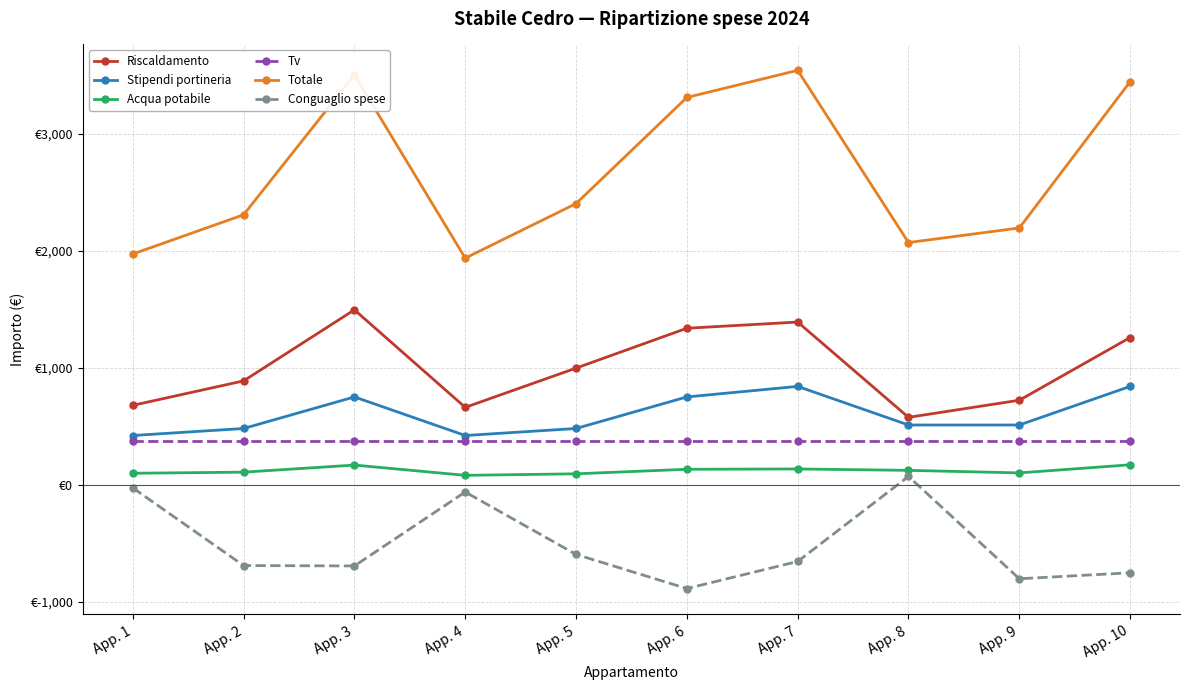

Does the chart have visible grid lines?

Yes